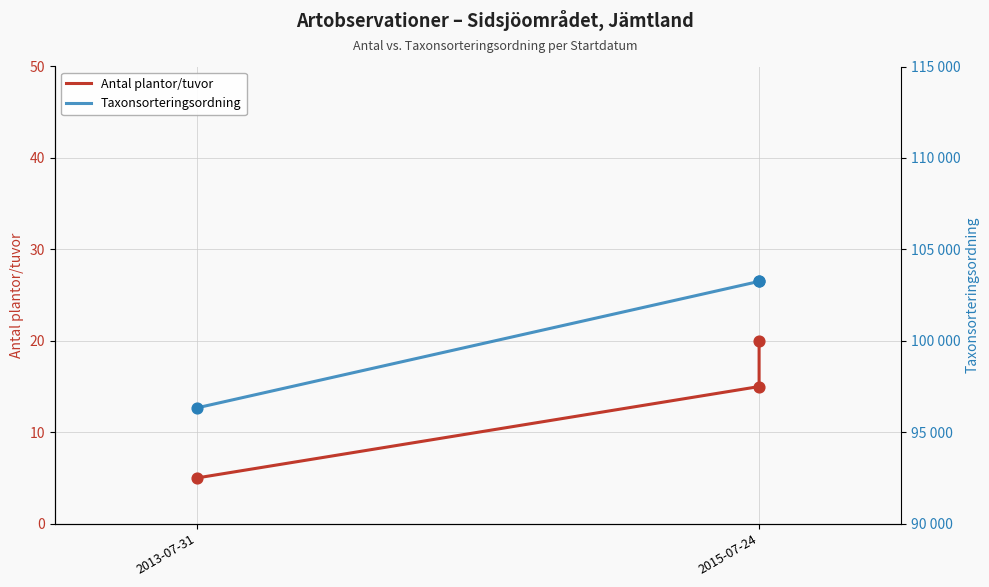

Which series contains the highest Y value?

Taxonsorteringsordning